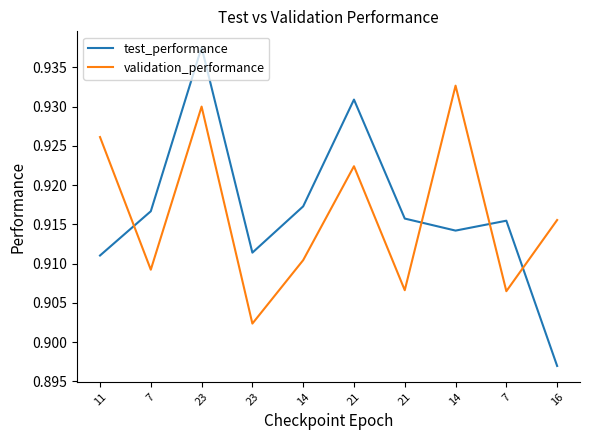

Reading left to right, what are all the values shown in this chart?

test_performance: 11=0.9	7=0.9	23=0.9	23=0.9	14=0.9	21=0.9	21=0.9	14=0.9	7=0.9	16=0.9
validation_performance: 11=0.9	7=0.9	23=0.9	23=0.9	14=0.9	21=0.9	21=0.9	14=0.9	7=0.9	16=0.9